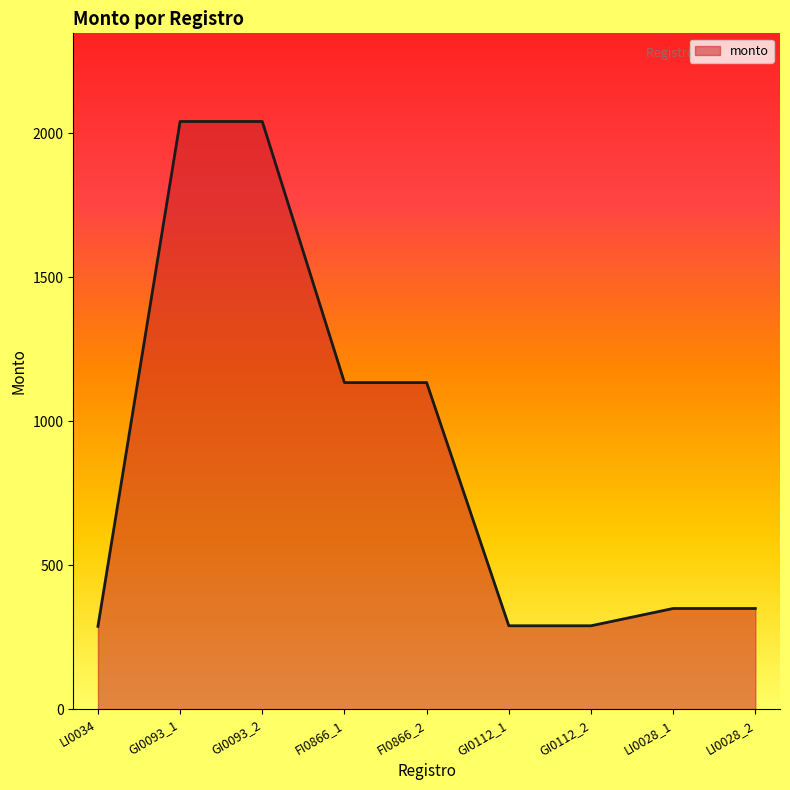

What is the average value?

880